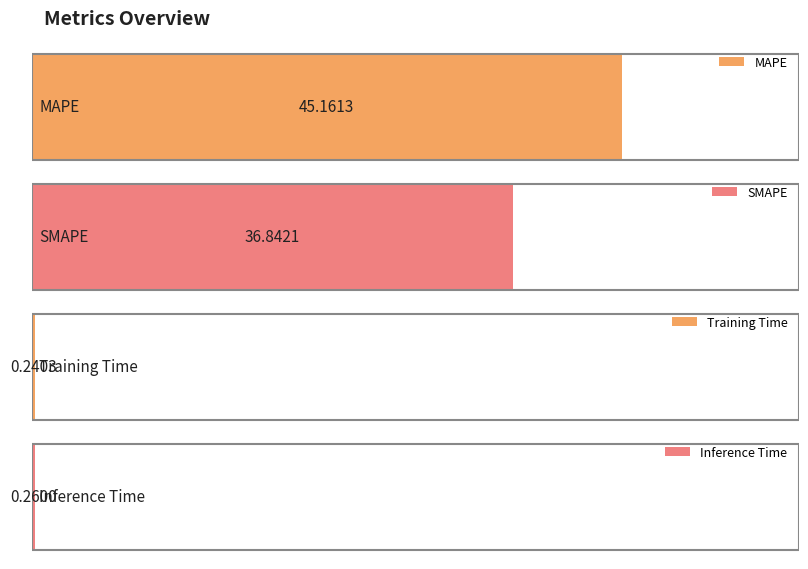

List the labels in order of value, largest first.

MAPE, SMAPE, Inference Time, Training Time